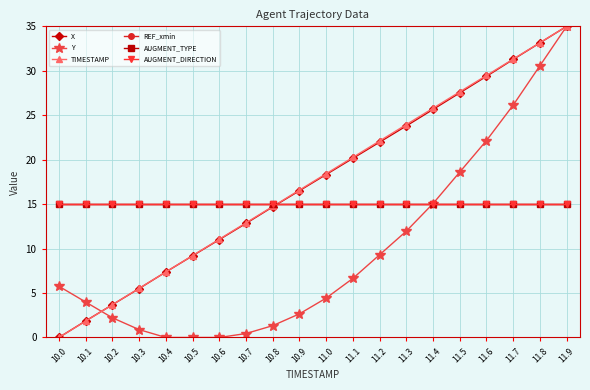

Which series has the widest spread of values?

X